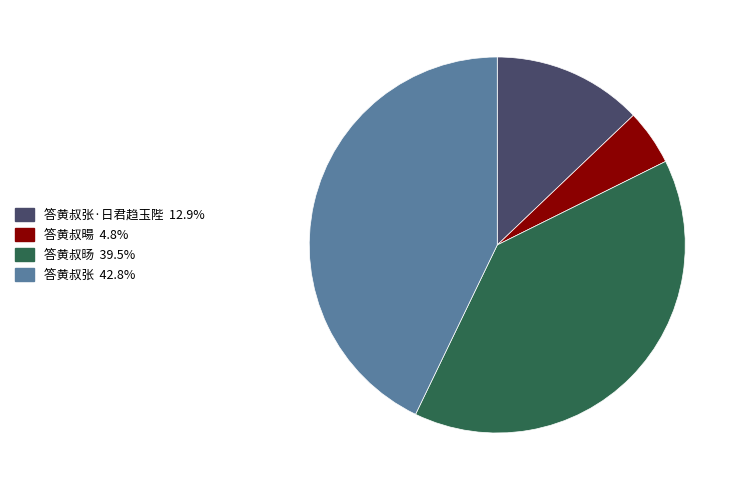

Is there a majority slice in this chart?

No